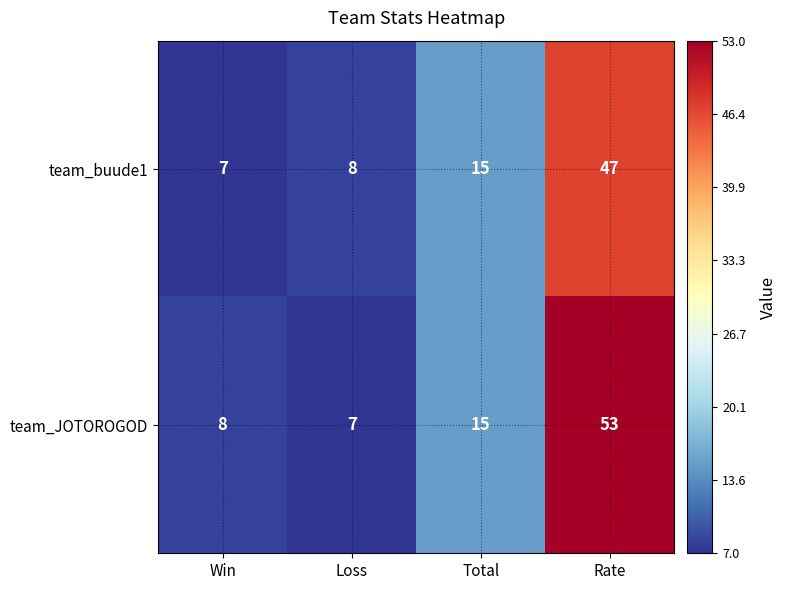

What is the sum of the team_buude1 values at Win and Loss?

15